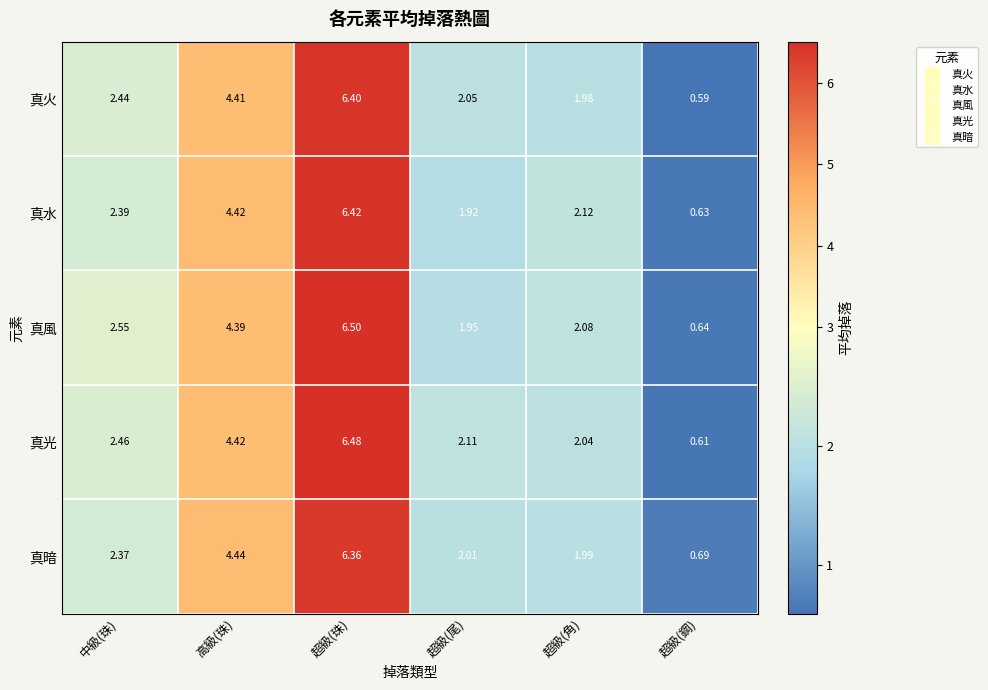

At which category does the chart reach its minimum across all series?

超級(鋼)